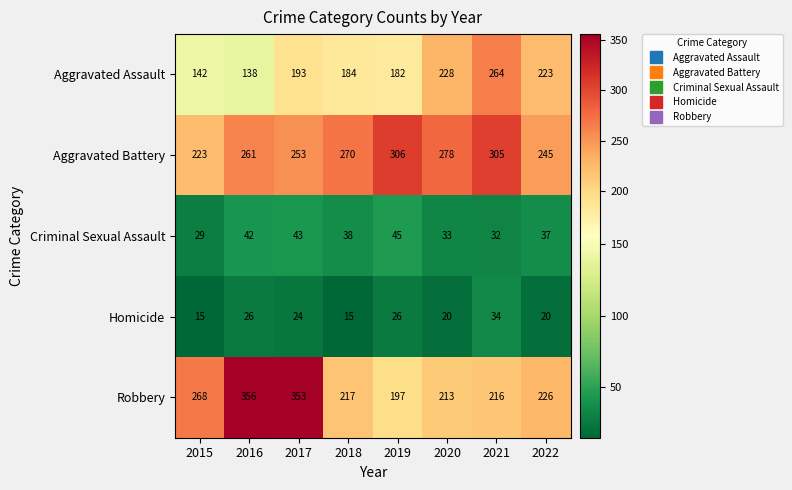

Is it true that Robbery equals 268 at 2015?

True